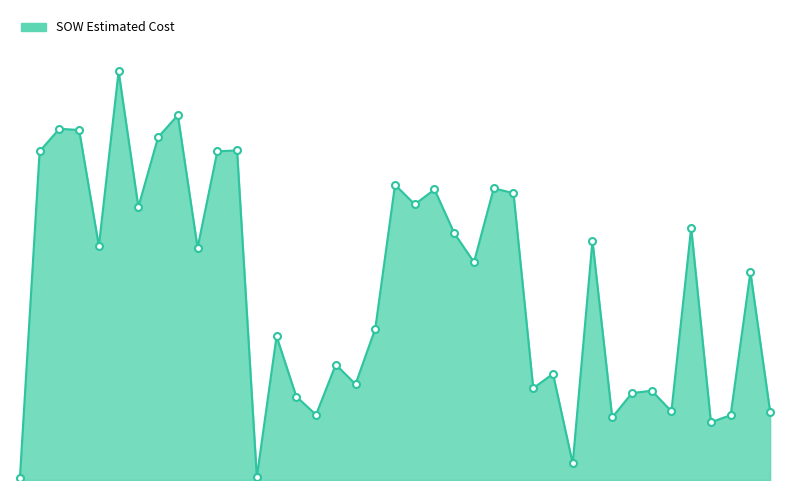

How many interior local peaks (higher than both neighbors) does the data have?

14